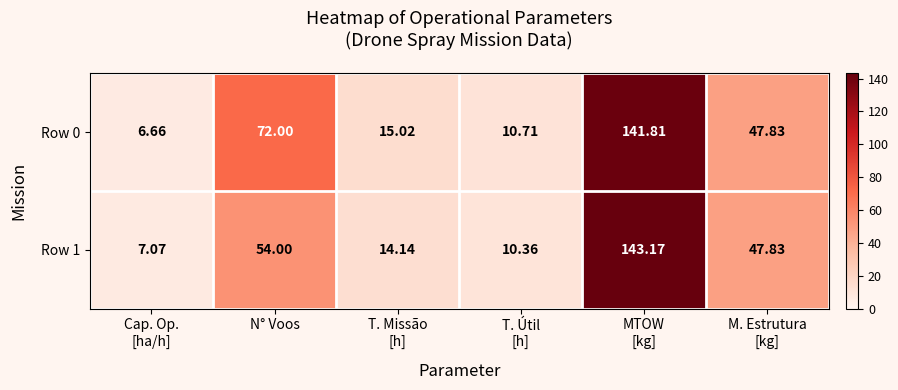

At which label is Row 1 closest to 75?

N° Voos